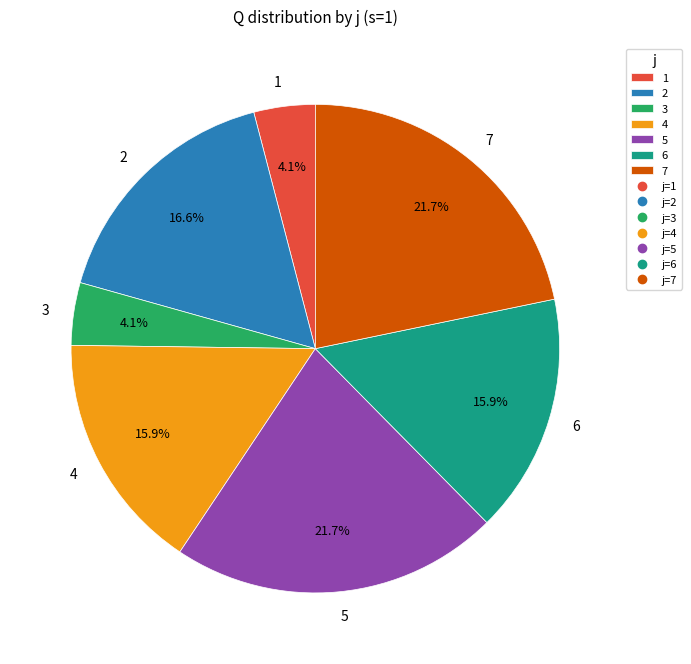

Approximately how many times larger is the value at 3 compared to 4?

0.3